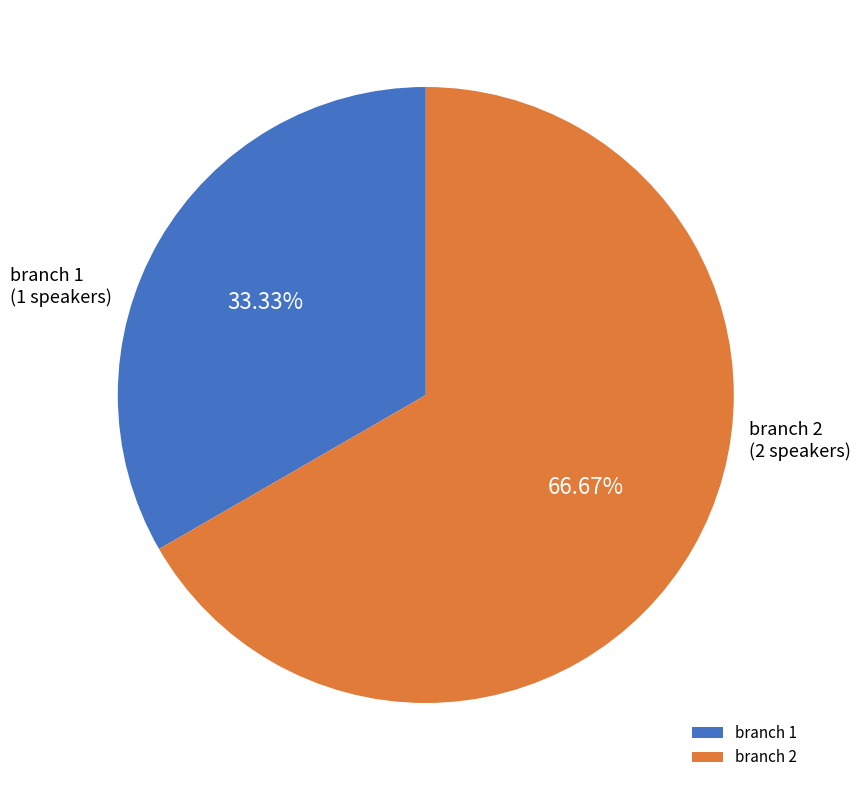

Rank the categories by value from lowest to highest.

branch 1, branch 2